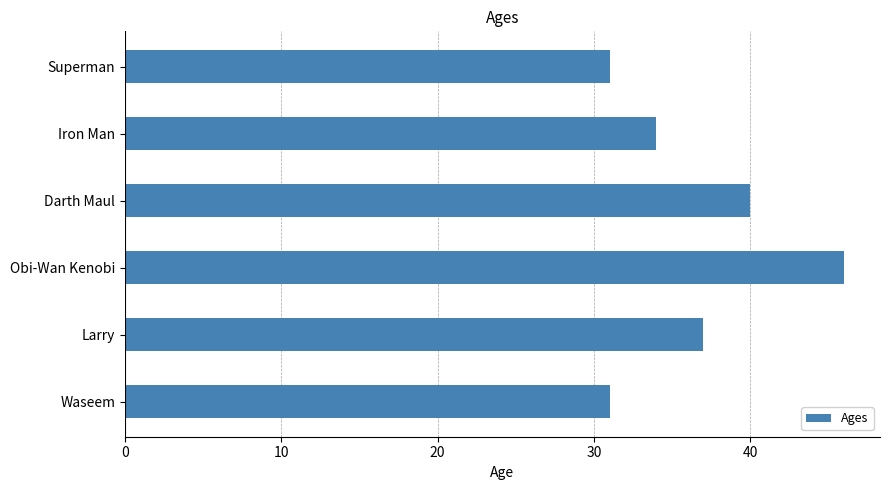

Reading bottom to top, what are all the values shown in this chart?

Waseem=31	Larry=37	Obi-Wan Kenobi=46	Darth Maul=40	Iron Man=34	Superman=31